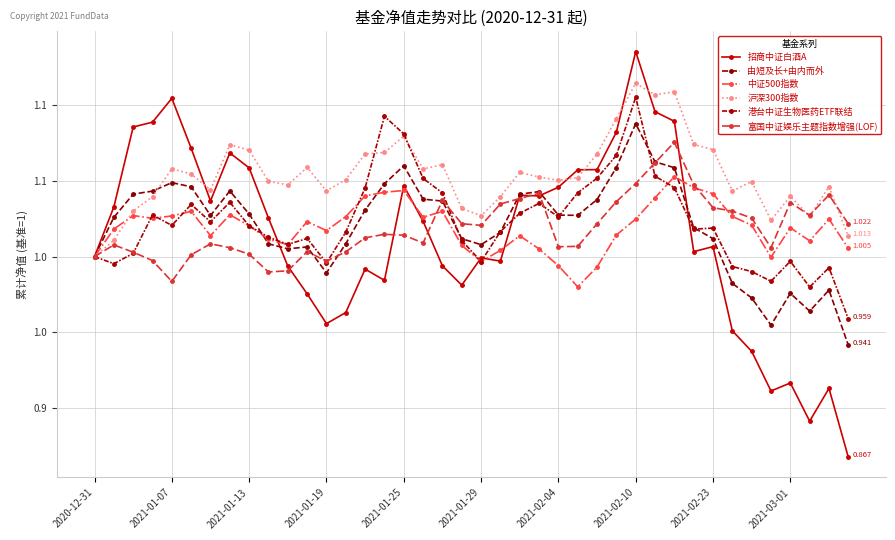

Reading left to right, extract all data points from this chart.

招商中证白酒A: 1.0	1.0	1.1	1.1	1.1	1.1	1.0	1.1	1.1	1.0	1.0	1.0	1.0	1.0	1.0	1.0	1.0	1.0	1.0	1.0	1.0	1.0	1.0	1.0	1.0	1.1	1.1	1.1	1.1	1.1	1.1	1.0	1.0	1.0	0.9	0.9	0.9	0.9	0.9	0.9
由短及长+由内而外: 1.0	1.0	1.0	1.0	1.0	1.0	1.0	1.0	1.0	1.0	1.0	1.0	1.0	1.0	1.0	1.0	1.1	1.0	1.0	1.0	1.0	1.0	1.0	1.0	1.0	1.0	1.0	1.1	1.1	1.1	1.1	1.0	1.0	1.0	1.0	1.0	1.0	1.0	1.0	0.9
中证500指数: 1.0	1.0	1.0	1.0	1.0	1.0	1.0	1.0	1.0	1.0	1.0	1.0	1.0	1.0	1.0	1.0	1.0	1.0	1.0	1.0	1.0	1.0	1.0	1.0	1.0	1.0	1.0	1.0	1.0	1.0	1.1	1.0	1.0	1.0	1.0	1.0	1.0	1.0	1.0	1.0
沪深300指数: 1.0	1.0	1.0	1.0	1.1	1.1	1.0	1.1	1.1	1.0	1.0	1.1	1.0	1.1	1.1	1.1	1.1	1.1	1.1	1.0	1.0	1.0	1.1	1.1	1.1	1.1	1.1	1.1	1.1	1.1	1.1	1.1	1.1	1.0	1.0	1.0	1.0	1.0	1.0	1.0
港台中证生物医药ETF联结: 1.0	1.0	1.0	1.0	1.0	1.0	1.0	1.0	1.0	1.0	1.0	1.0	1.0	1.0	1.0	1.1	1.1	1.1	1.0	1.0	1.0	1.0	1.0	1.0	1.0	1.0	1.1	1.1	1.1	1.1	1.0	1.0	1.0	1.0	1.0	1.0	1.0	1.0	1.0	1.0
富国中证娱乐主题指数增强(LOF): 1.0	1.0	1.0	1.0	1.0	1.0	1.0	1.0	1.0	1.0	1.0	1.0	1.0	1.0	1.0	1.0	1.0	1.0	1.0	1.0	1.0	1.0	1.0	1.0	1.0	1.0	1.0	1.0	1.0	1.1	1.1	1.0	1.0	1.0	1.0	1.0	1.0	1.0	1.0	1.0